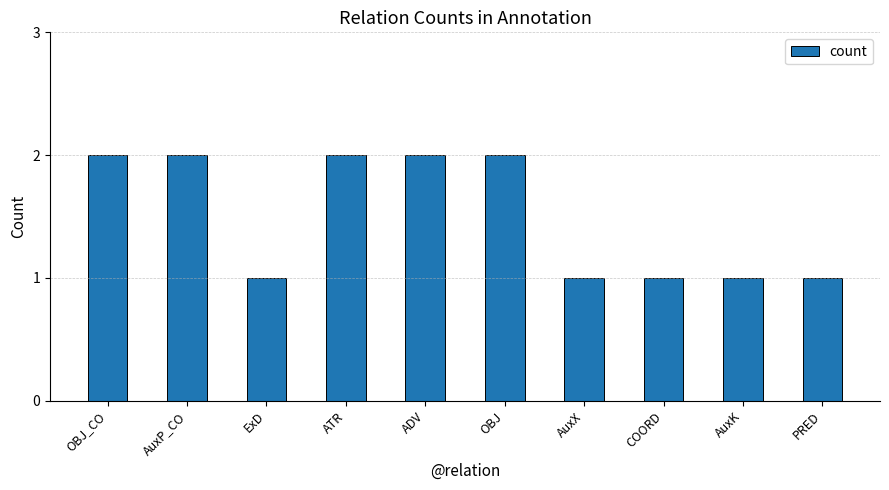

What is the label of the 5th bar from the right?

OBJ